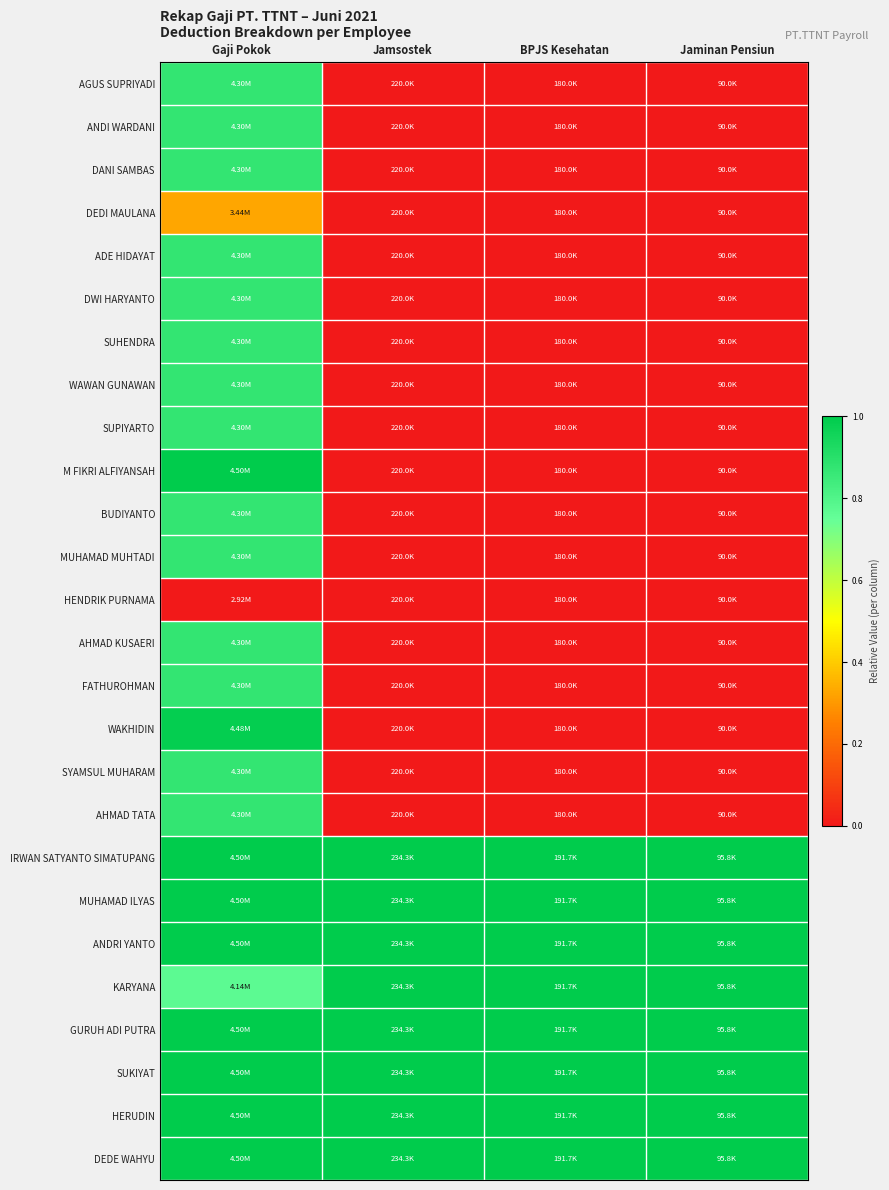

Which category has the highest value across all series?

Gaji Pokok